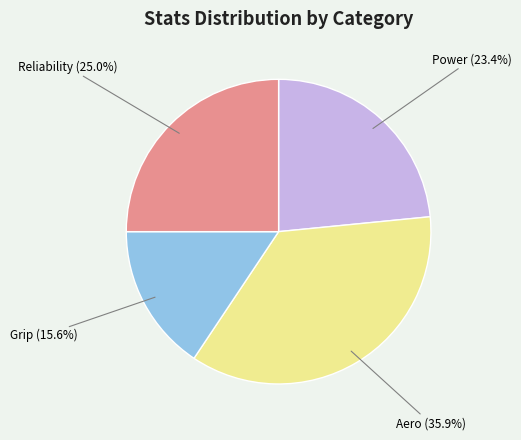

Is Grip the majority of the pie?

No